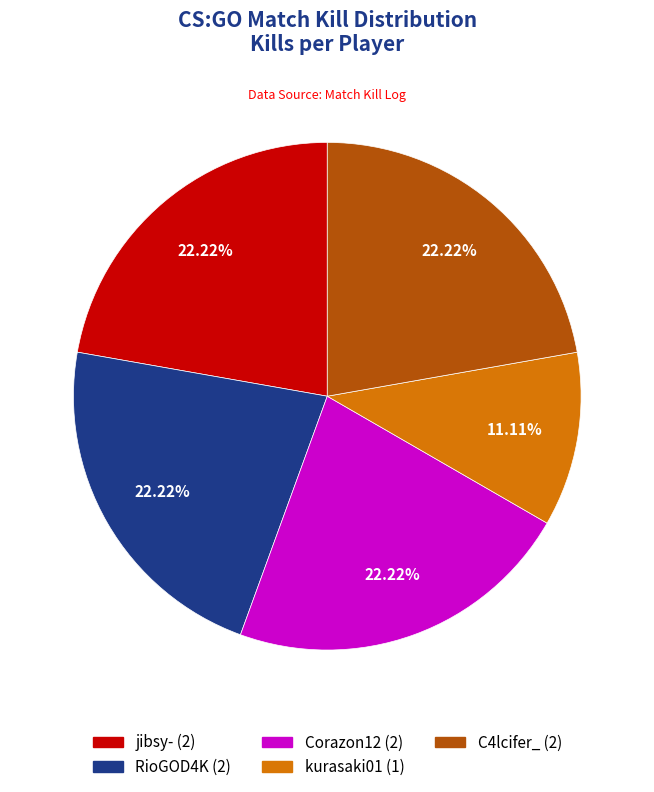

How many segments does this pie chart have?

5